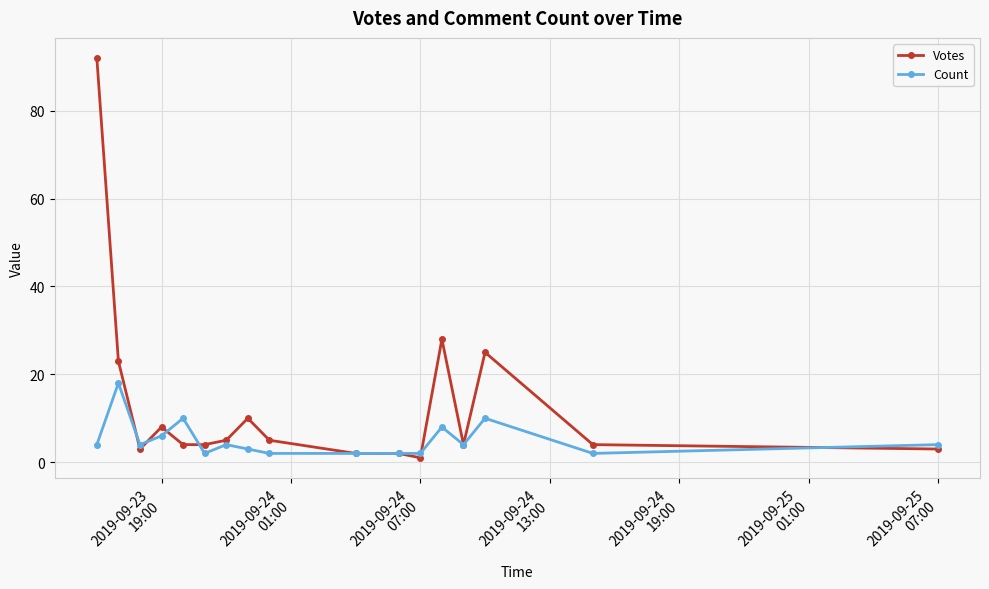

List the series in order of their overall mean, lowest first.

Count, Votes